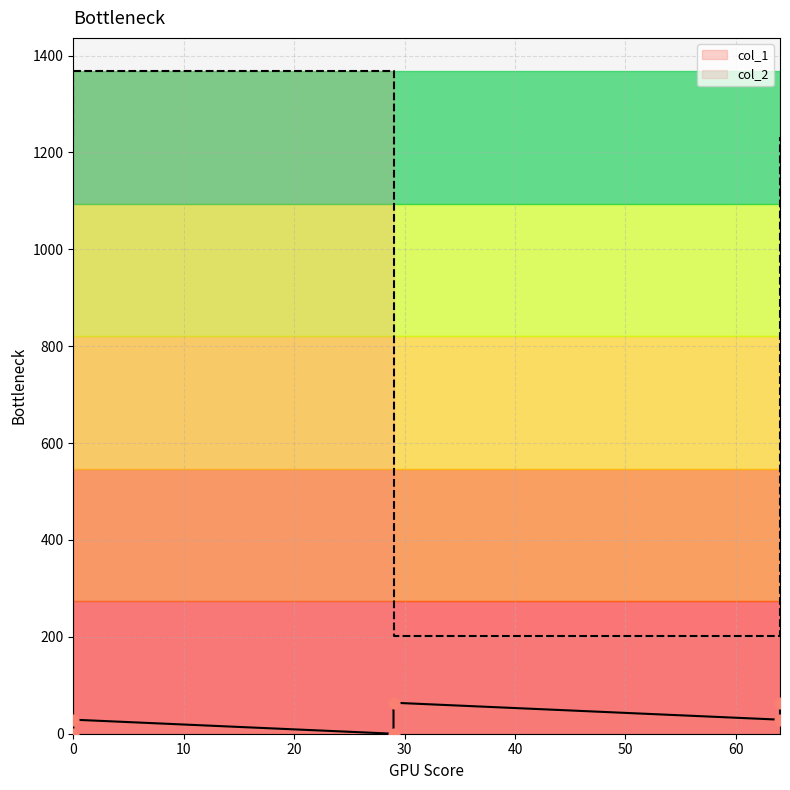

Which series has the largest total across all categories?

col_2